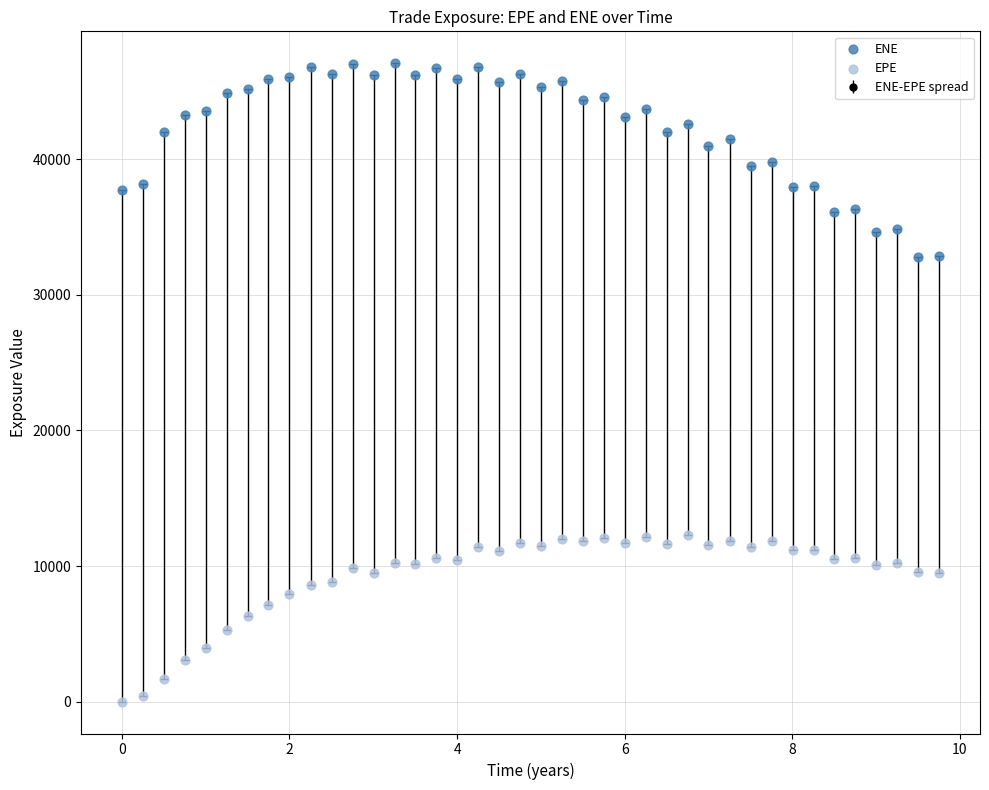

Across all data points, what is the range of X values (max minus min)?

9.8